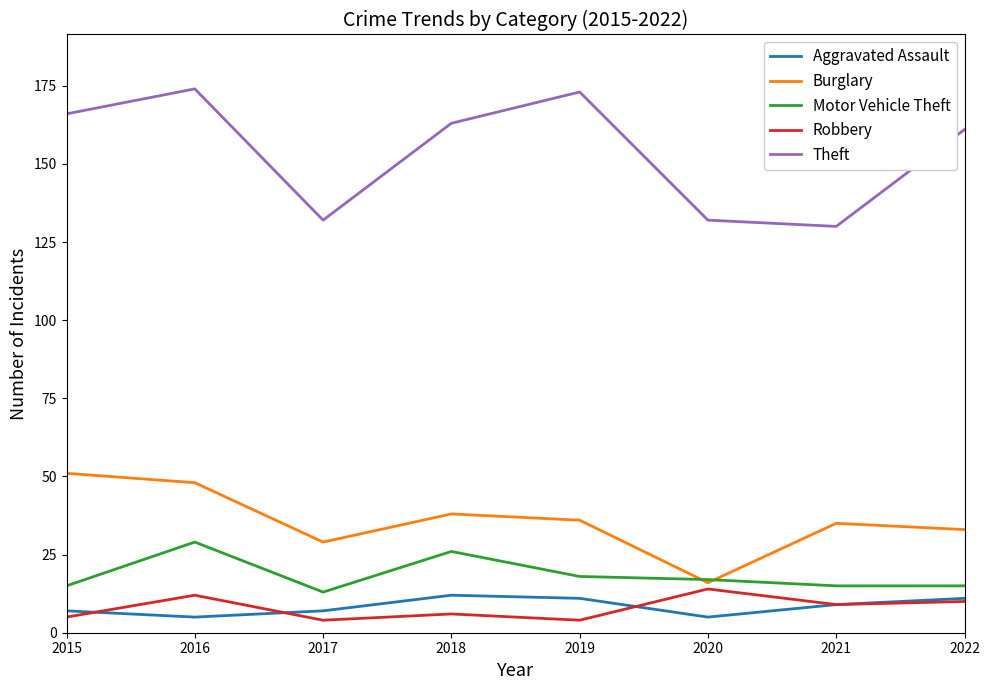

What is the approximate value of Motor Vehicle Theft at 2020?

17